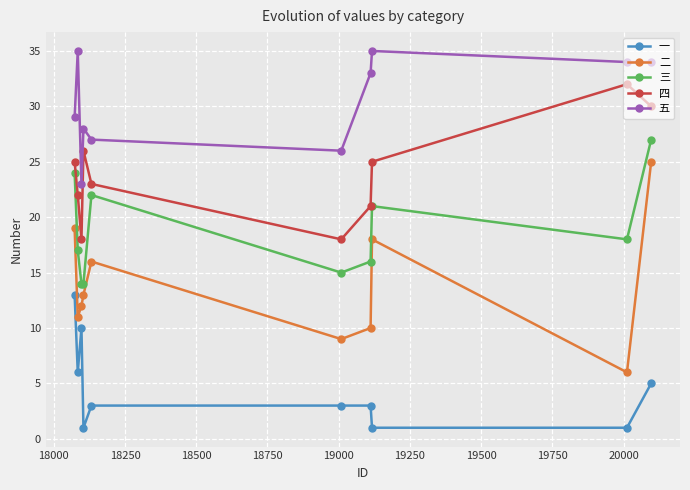

What are all the series names shown in the legend?

一, 二, 三, 四, 五